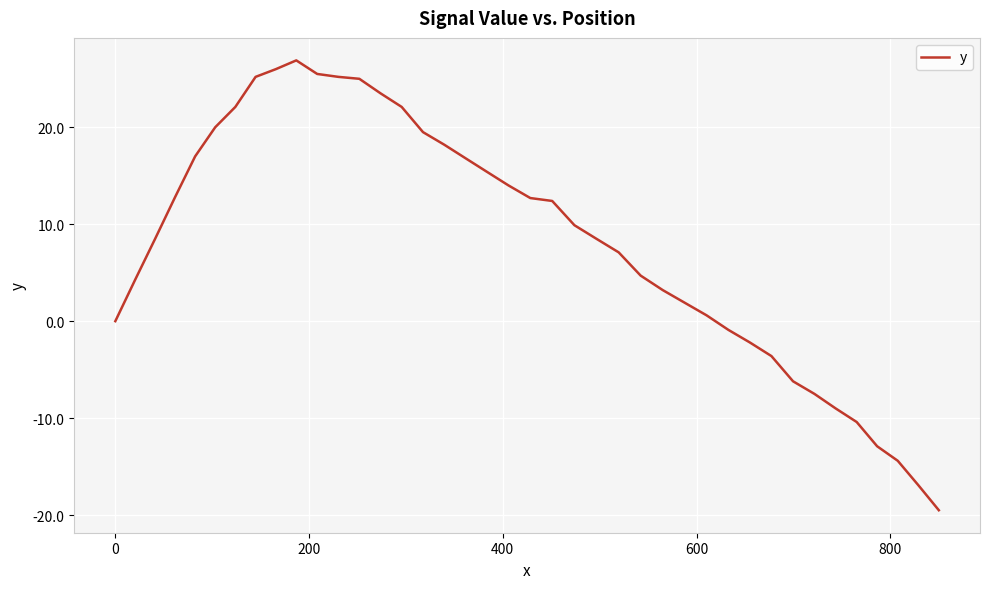

What is the maximum value shown in the chart?

26.9